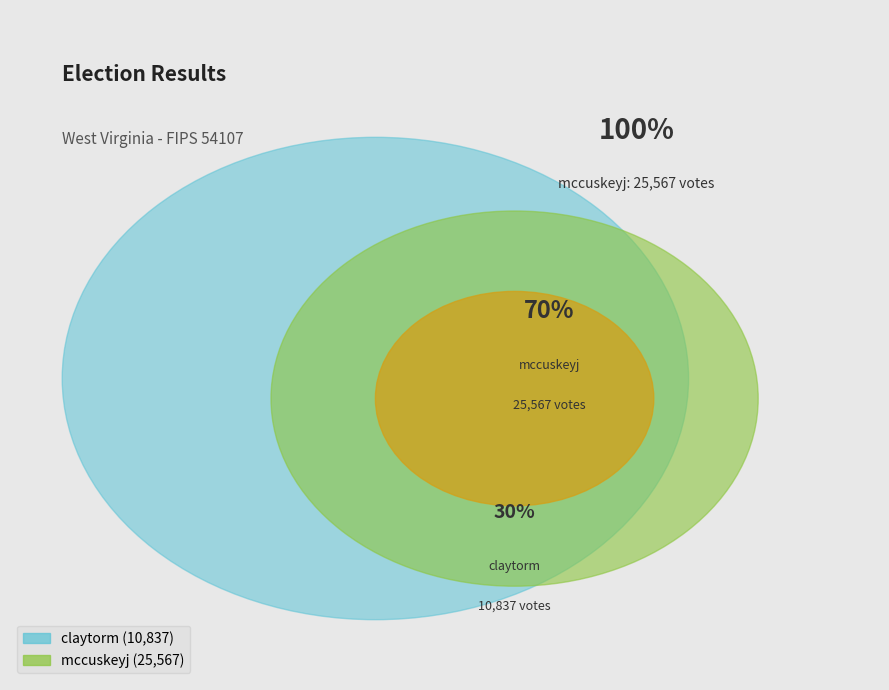

Rank the categories by value from lowest to highest.

claytorm, mccuskeyj